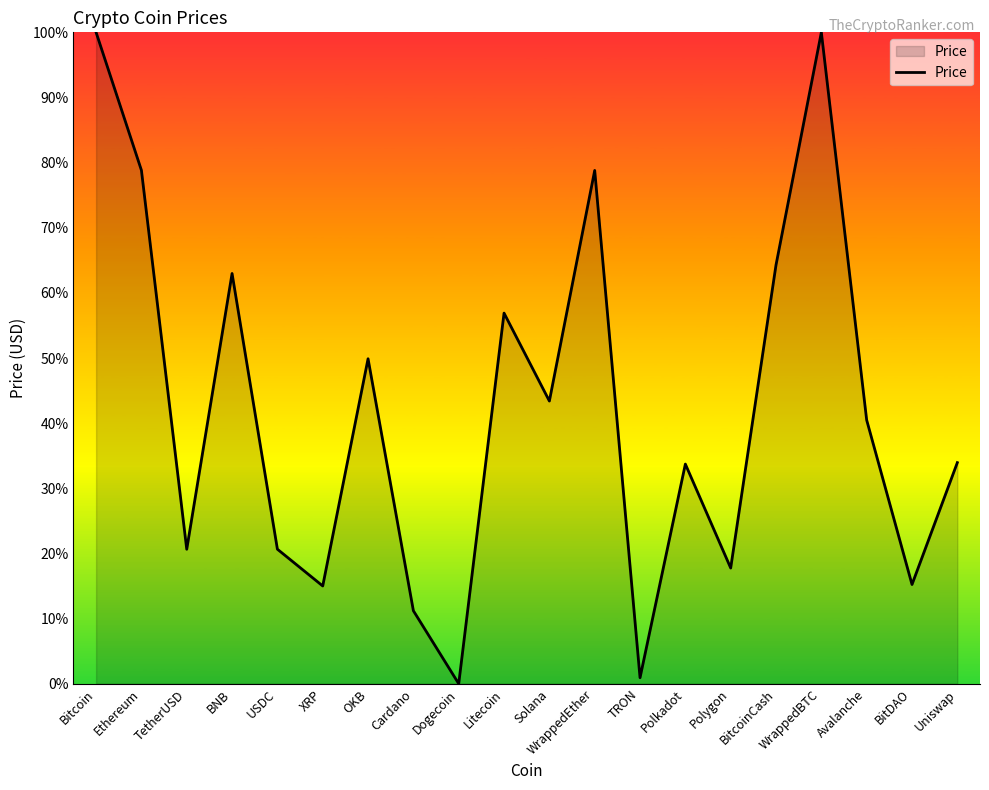

What is the approximate value at WrappedBTC?

30660.1